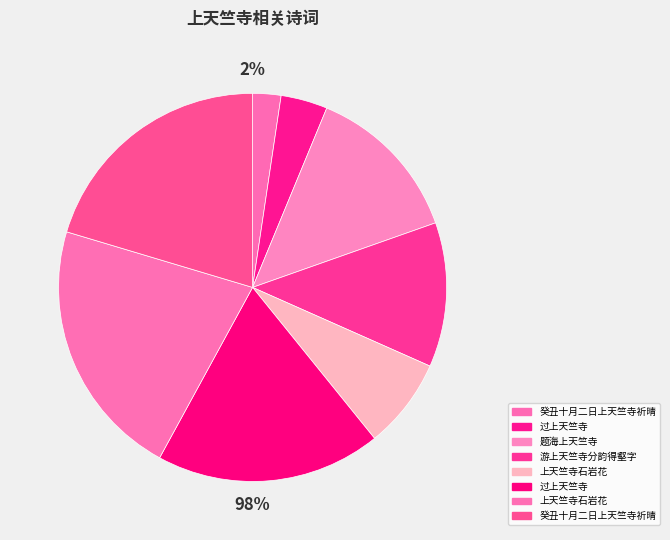

Between 题海上天竺寺 and 上天竺寺石岩花, which is larger?

上天竺寺石岩花